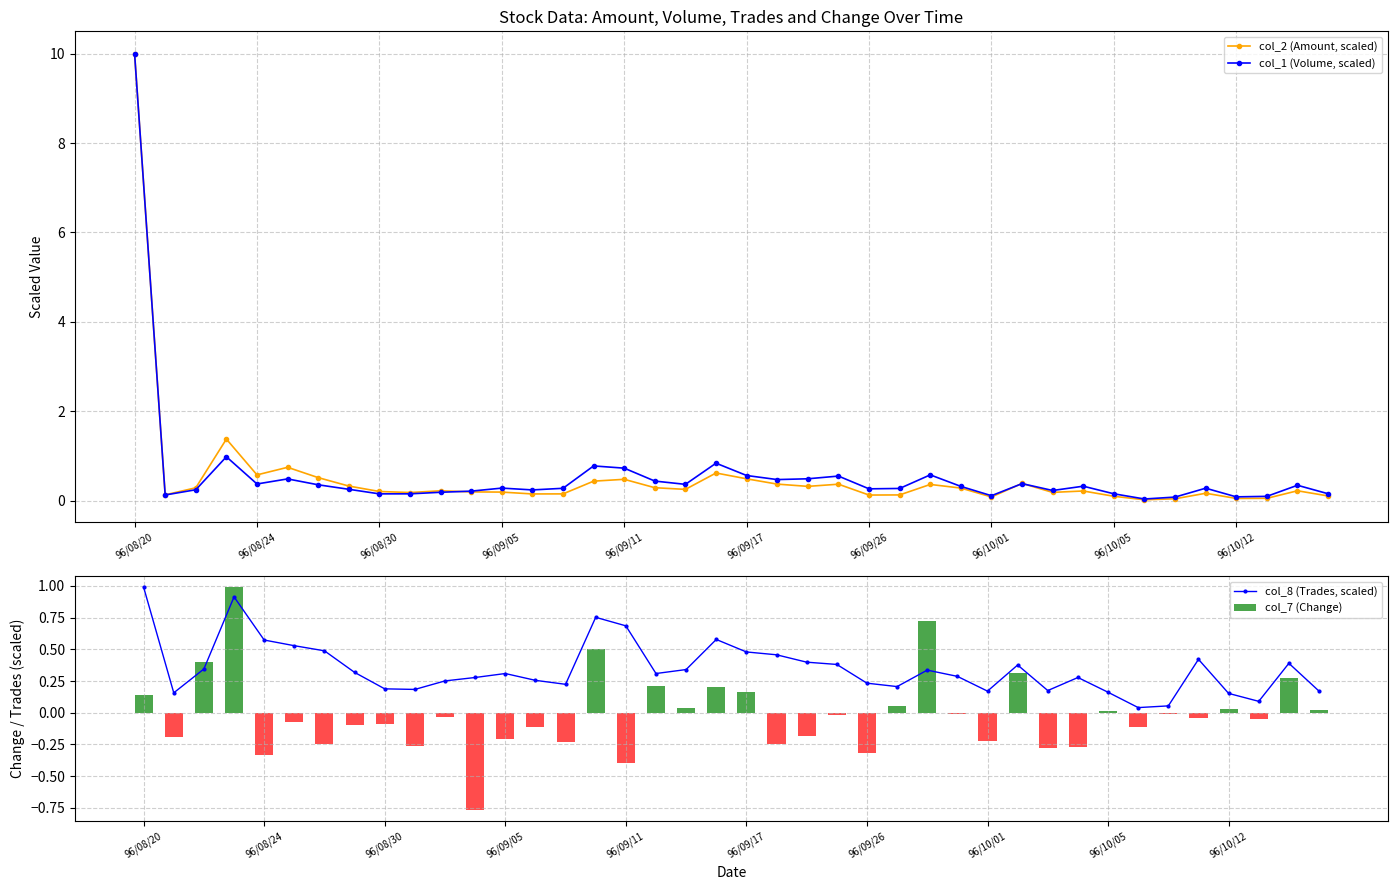

True or false: col_1 (Volume, scaled) has more than 1 interior local peaks.

True